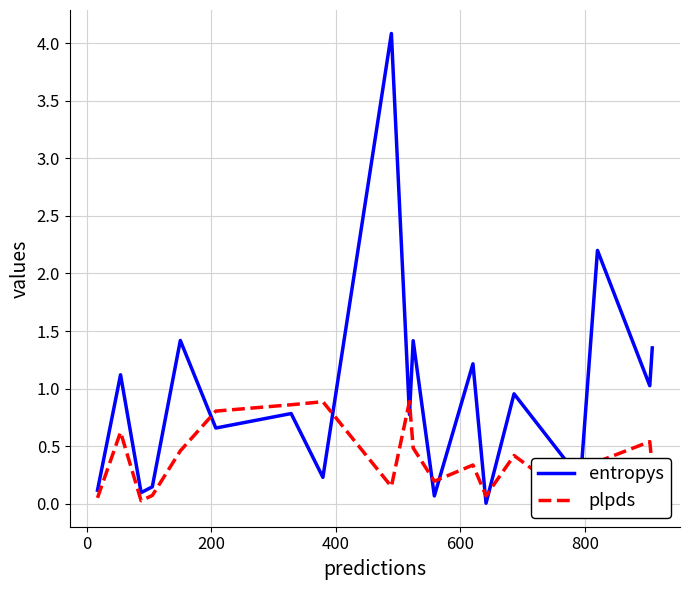

Rank the series at 400 from lowest to highest value.

plpds, entropys